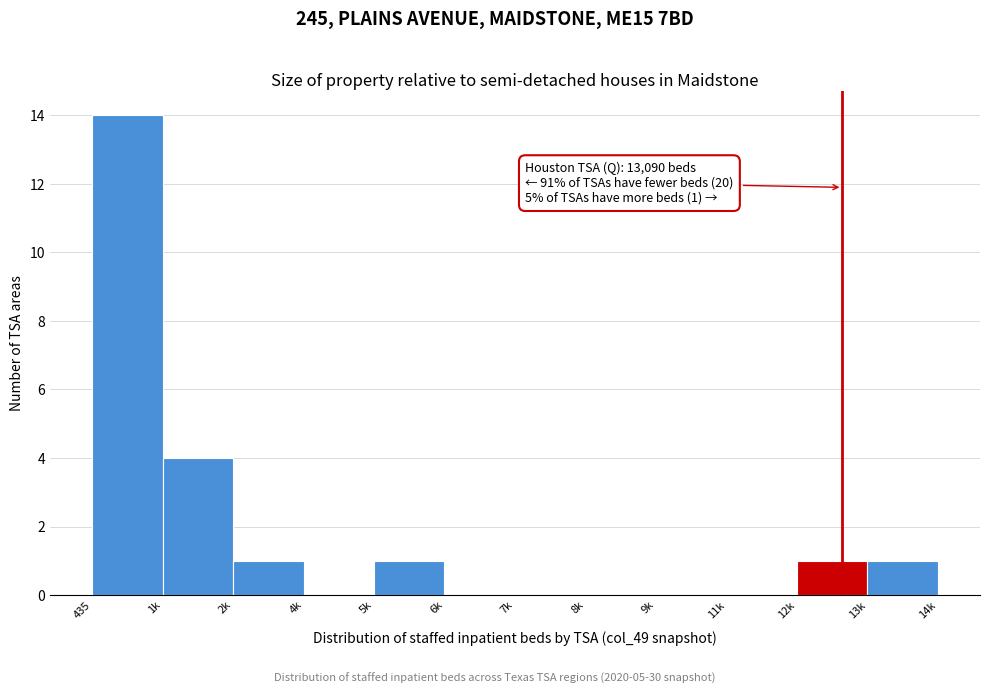

Reading left to right, list all the values displayed in this chart.

435=14	1k=4	2k=1	4k=0	5k=1	6k=0	7k=0	8k=0	9k=0	11k=0	12k=1	13k=1